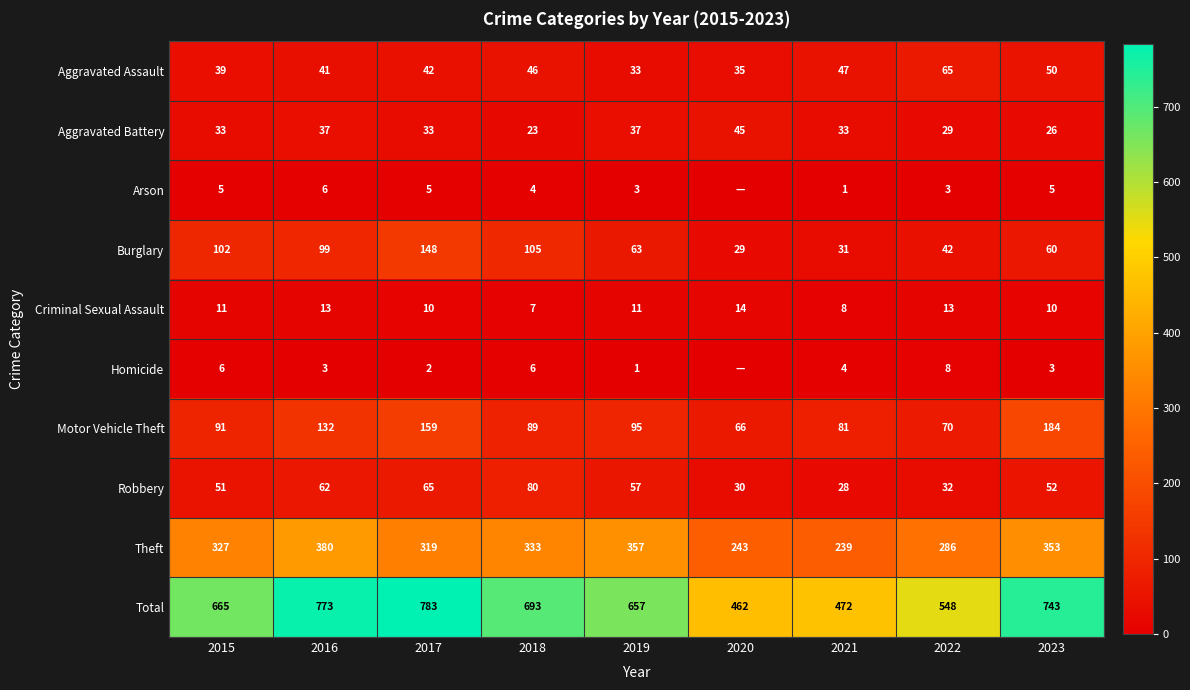

At how many categories does at least one series exceed 257?

9